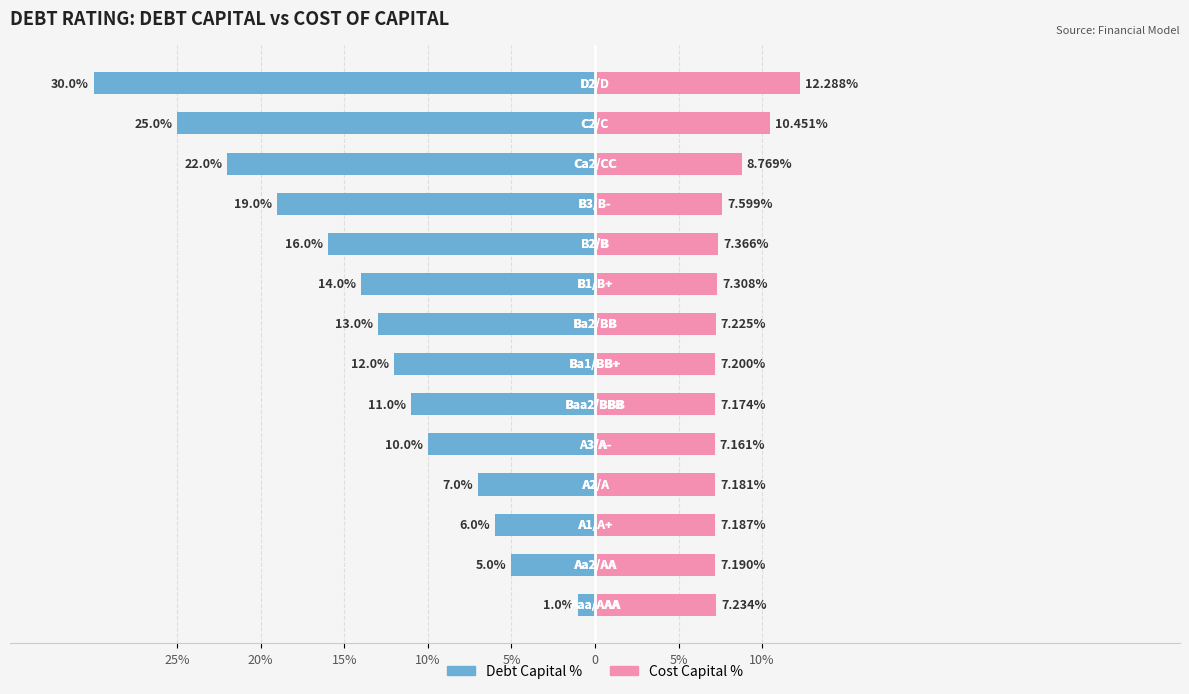

What is the difference between the Debt Capital % values at 10 and 20%?

14.0